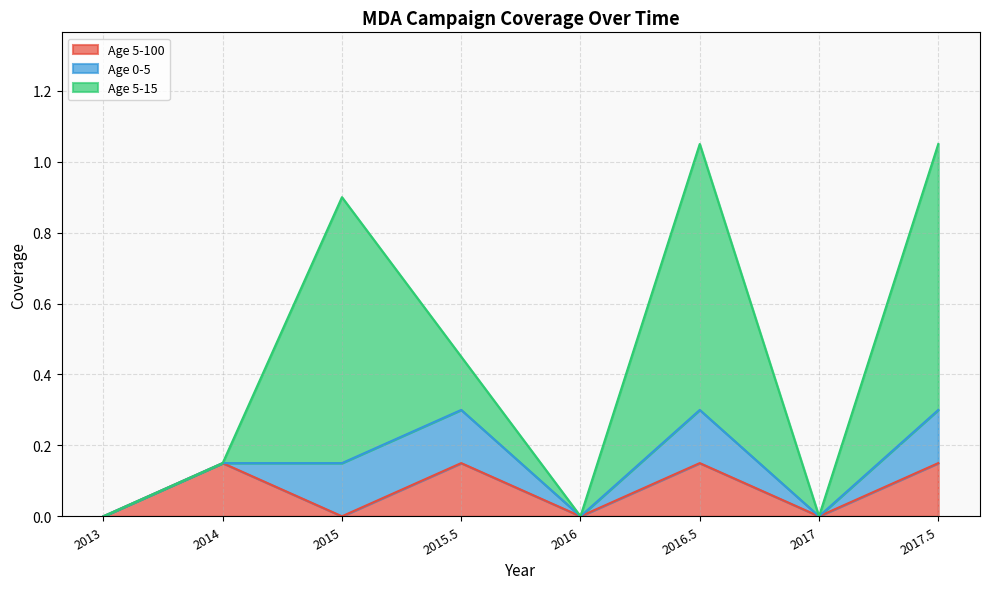

Is it true that Age 5-15 equals 0.8 at 2016.5?

True